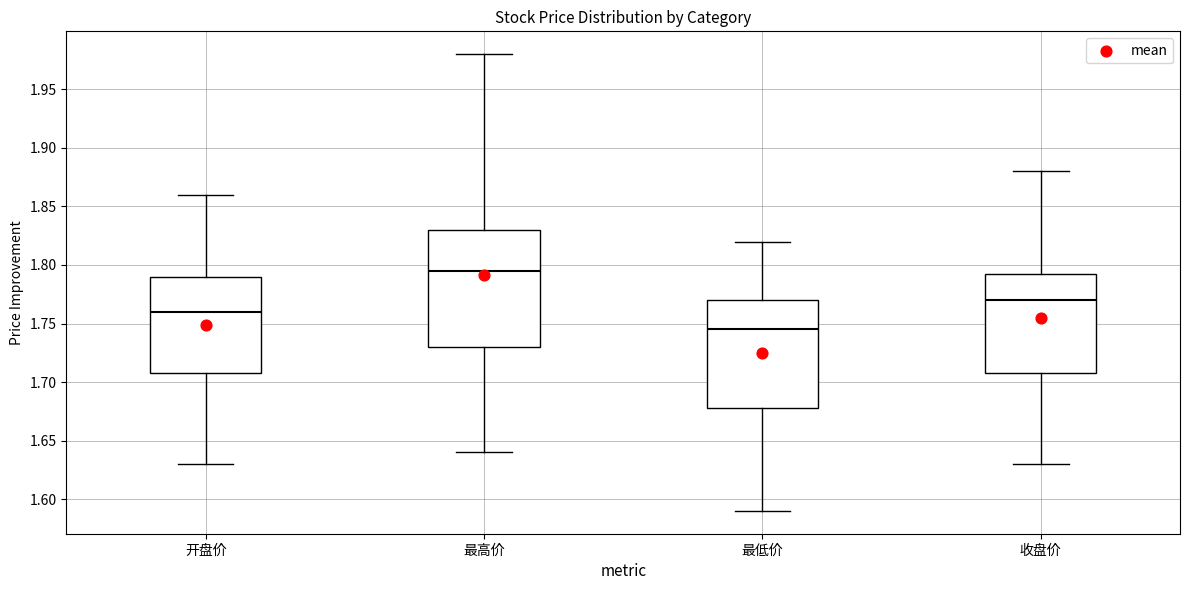

Which box has the highest median line?

最高价